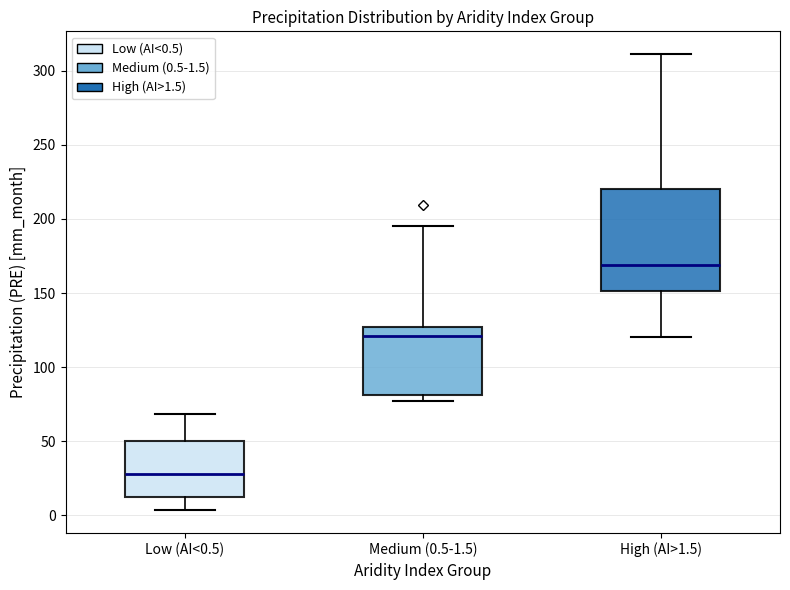

Reading left to right, read every box against the y-axis: the position of its median line, the range the box covers, and the ends of its whiskers. The values are not printed on the chart, so give them approximately, as read against the axis.

Low (AI<0.5): median 30, box 10 to 50, whiskers 5 to 70
Medium (0.5-1.5): median 120, box 80 to 125, whiskers 75 to 195
High (AI>1.5): median 170, box 150 to 220, whiskers 120 to 310